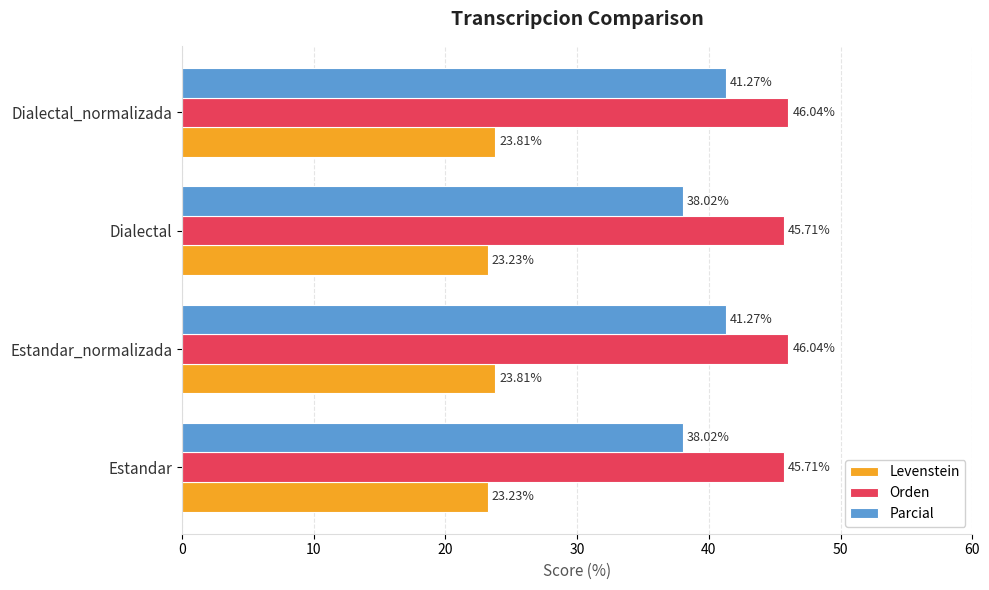

What is the lowest value of the Orden series?

45.7